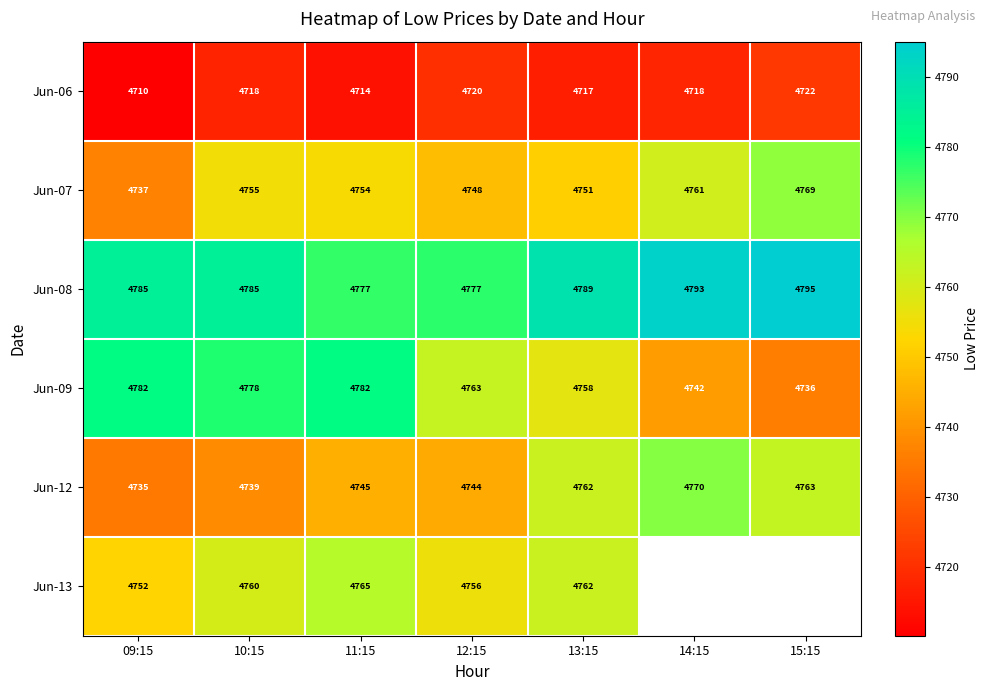

How many values in the Jun-08 series are below 4785?

2